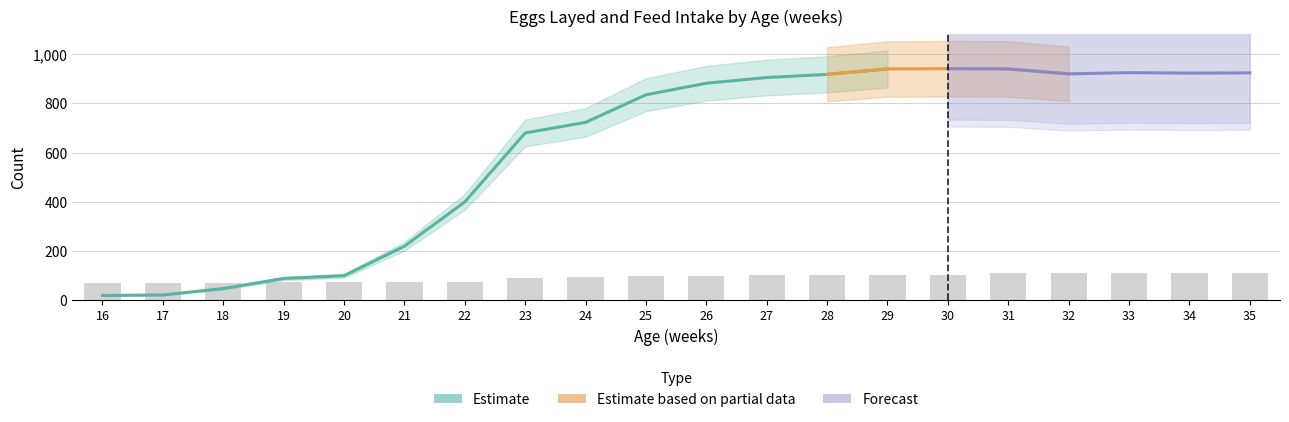

Rank the categories by value from highest to lowest.

31, 32, 33, 34, 35, 27, 28, 29, 30, 26, 25, 24, 23, 21, 22, 19, 20, 18, 16, 17